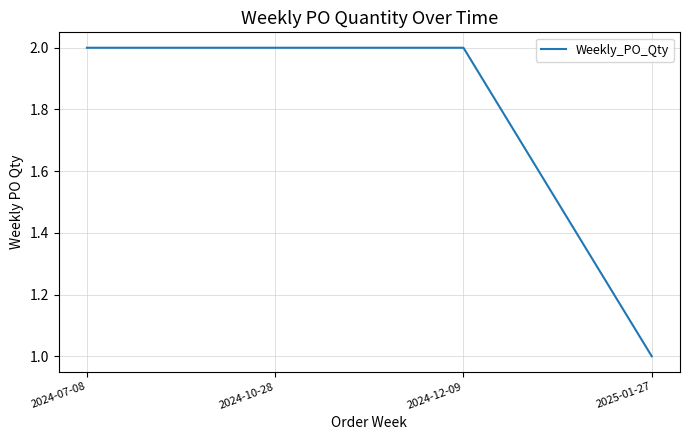

What is the ratio of the value at 2024-10-28 to the value at 2024-07-08?

1.0